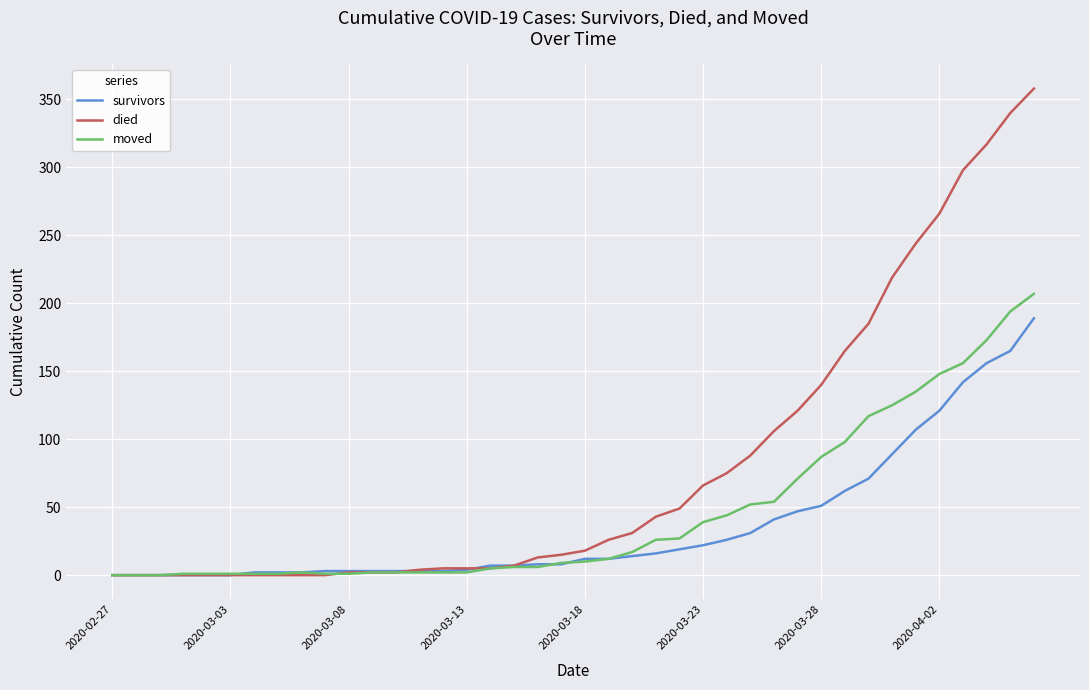

Rank the series by their average value, from lowest to highest.

survivors, moved, died